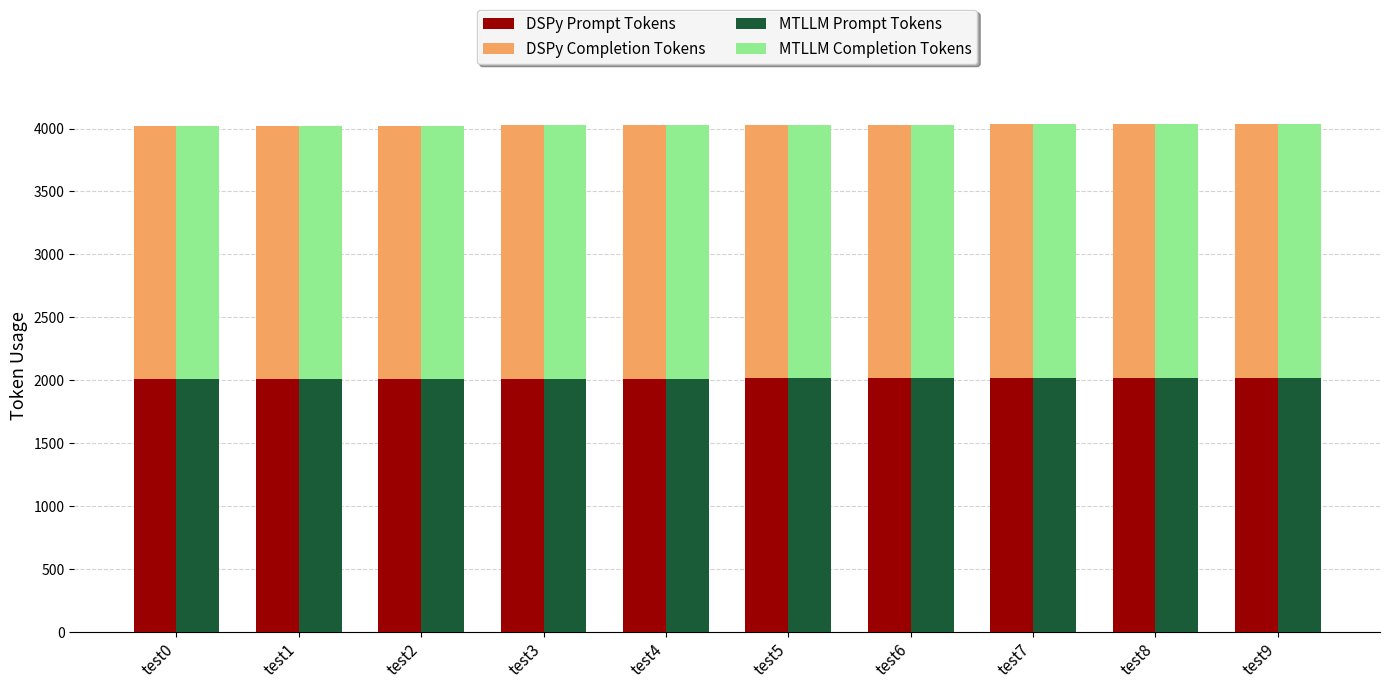

What is the value of the MTLLM Completion Tokens bar at the 5th from the left?

2014